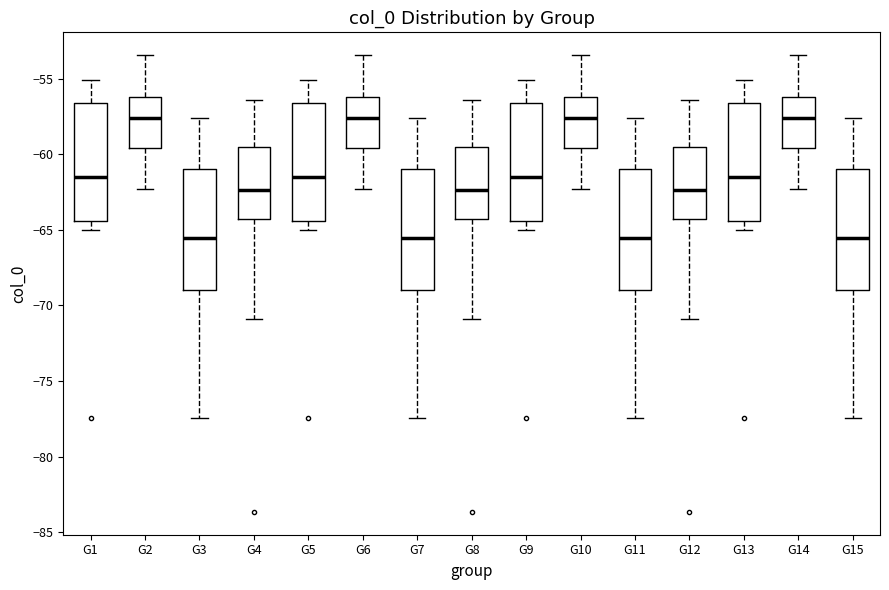

Where is the upper edge of the box for G14 on the y-axis? The values are not printed on the chart, so give them approximately, as read against the axis.

-56.0